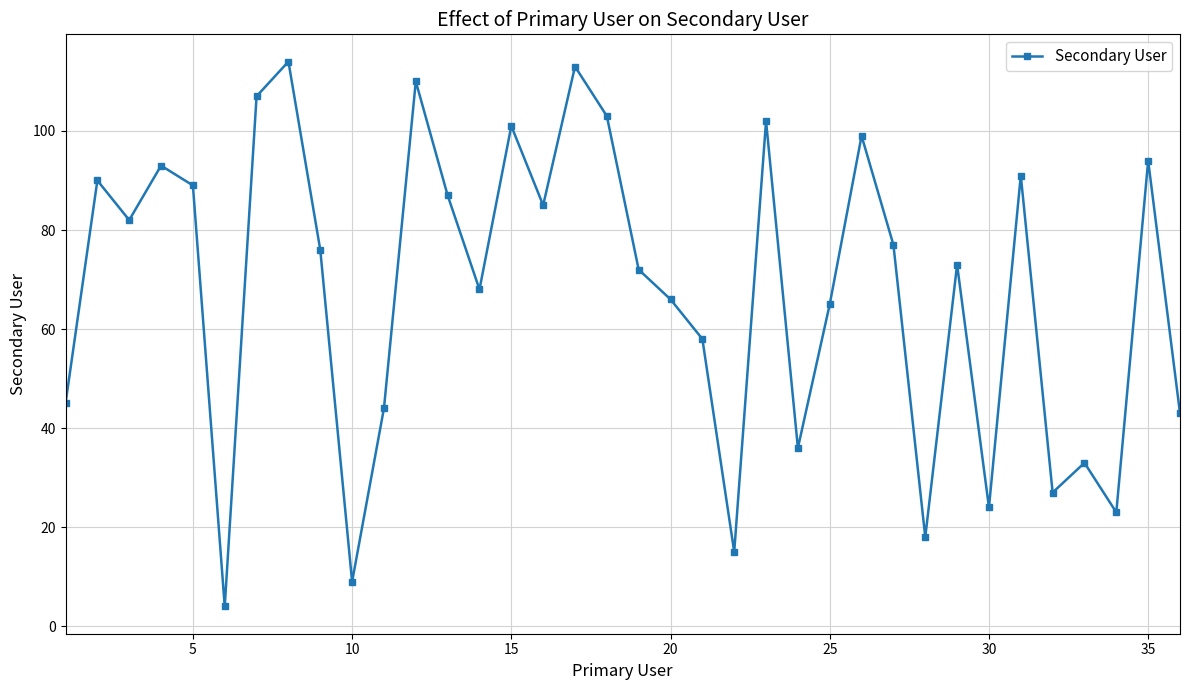

What is the difference between the maximum and minimum values?

110